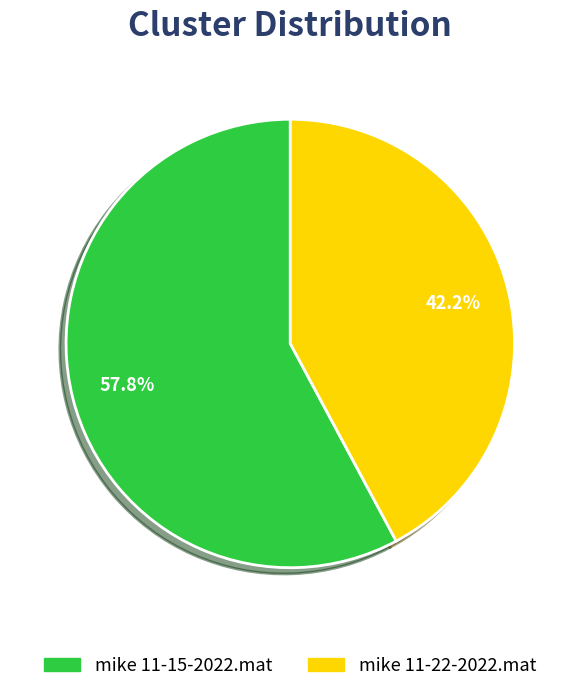

What percentage do mike 11-22-2022.mat and mike 11-15-2022.mat together represent?

100.0%